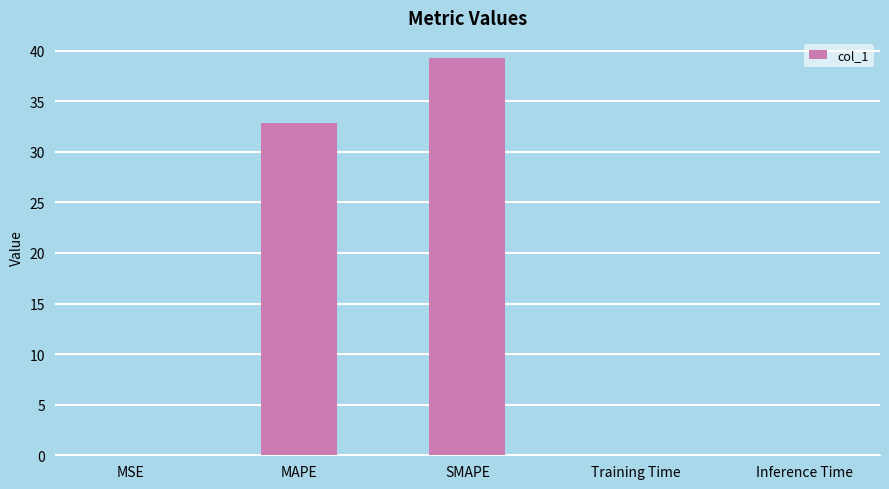

What is the greatest value displayed?

39.3